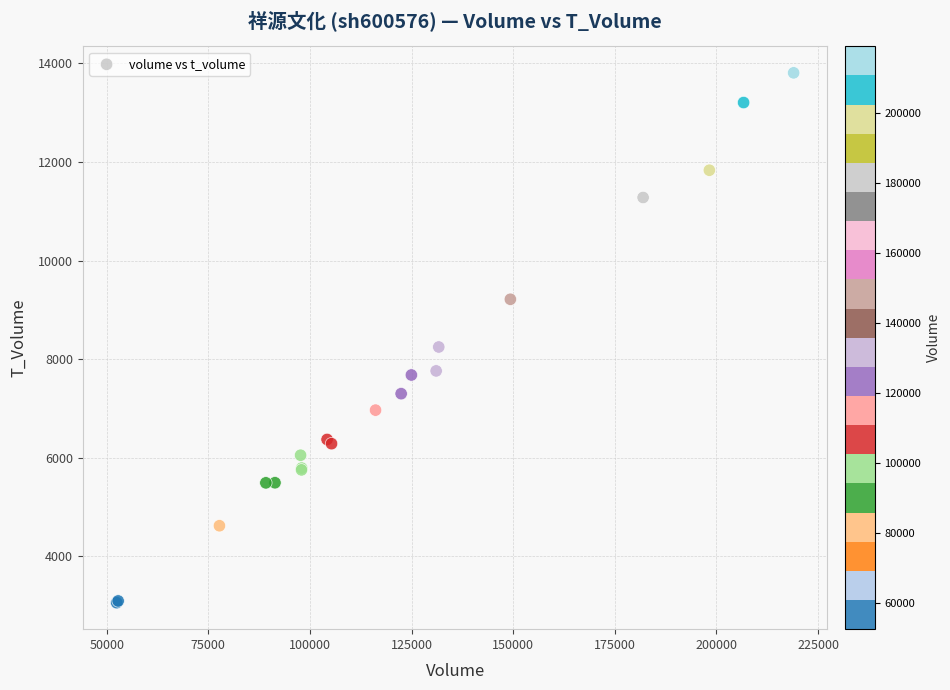

What Y value in the scatter plot is closest to 8433?

8246